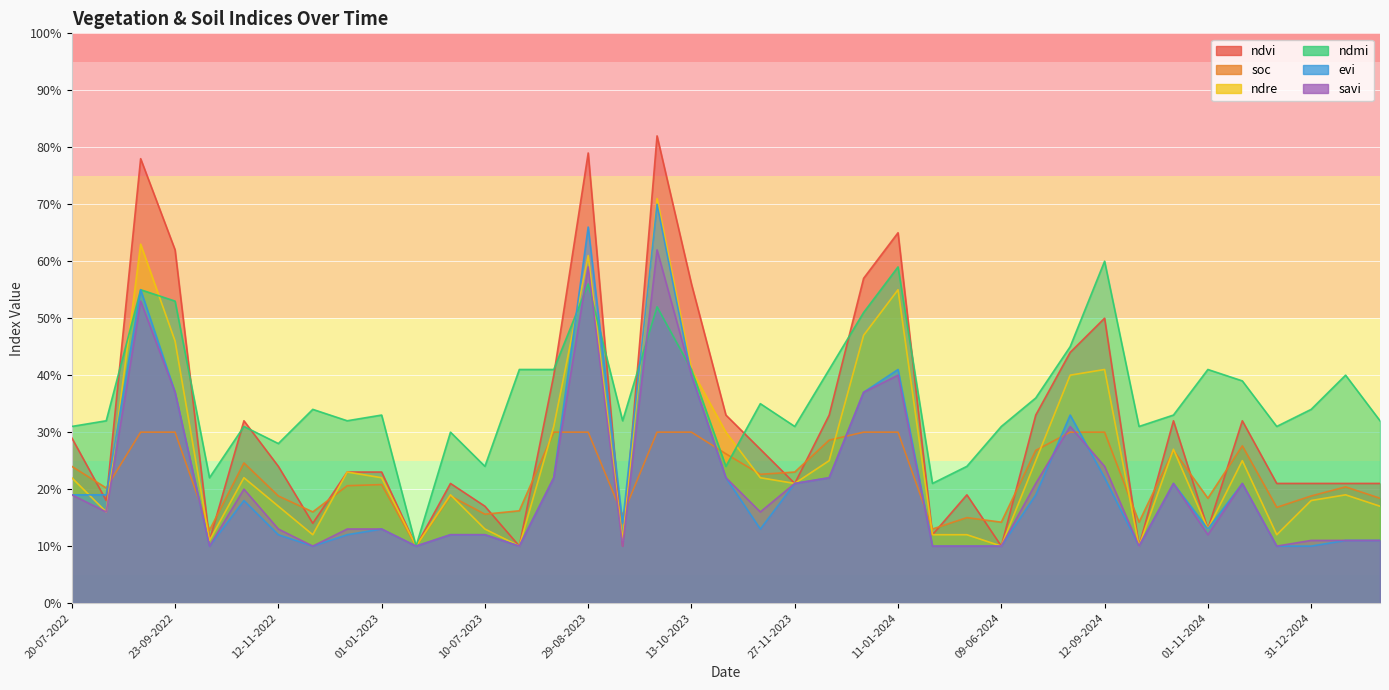

At which category is the sum across all series the highest?

28-09-2023